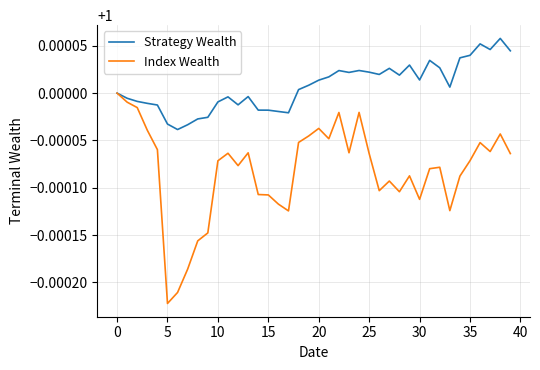

Rank the series by their maximum value, from lowest to highest.

Index Wealth, Strategy Wealth